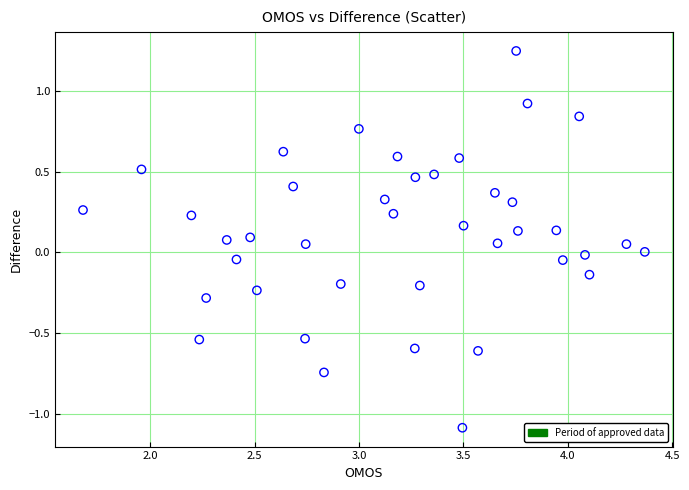

What is the range of Y values (max minus min)?

2.3